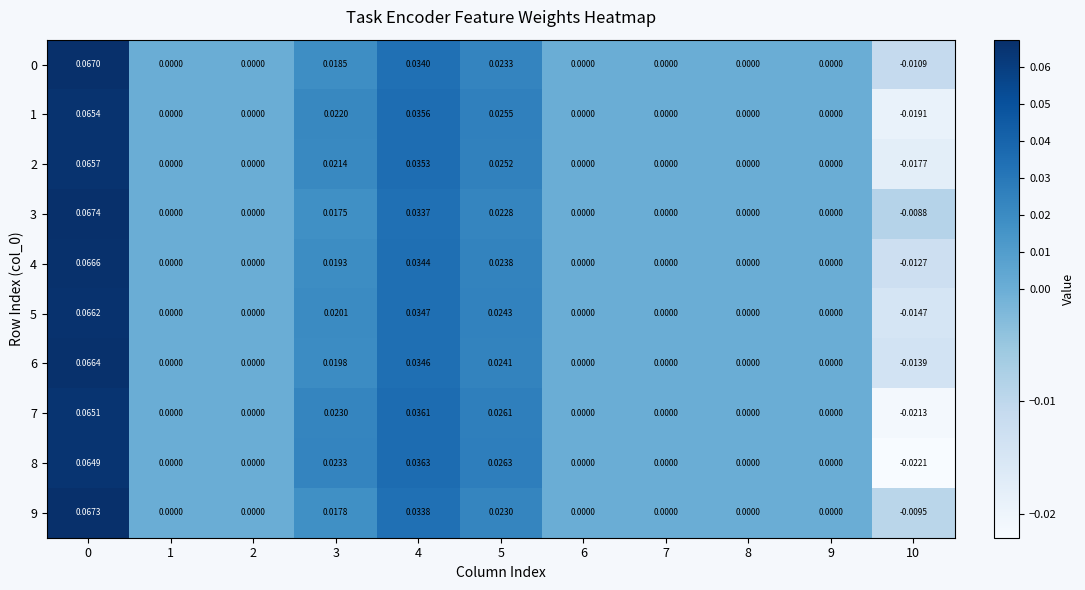

How many categories are shown in the chart?

11